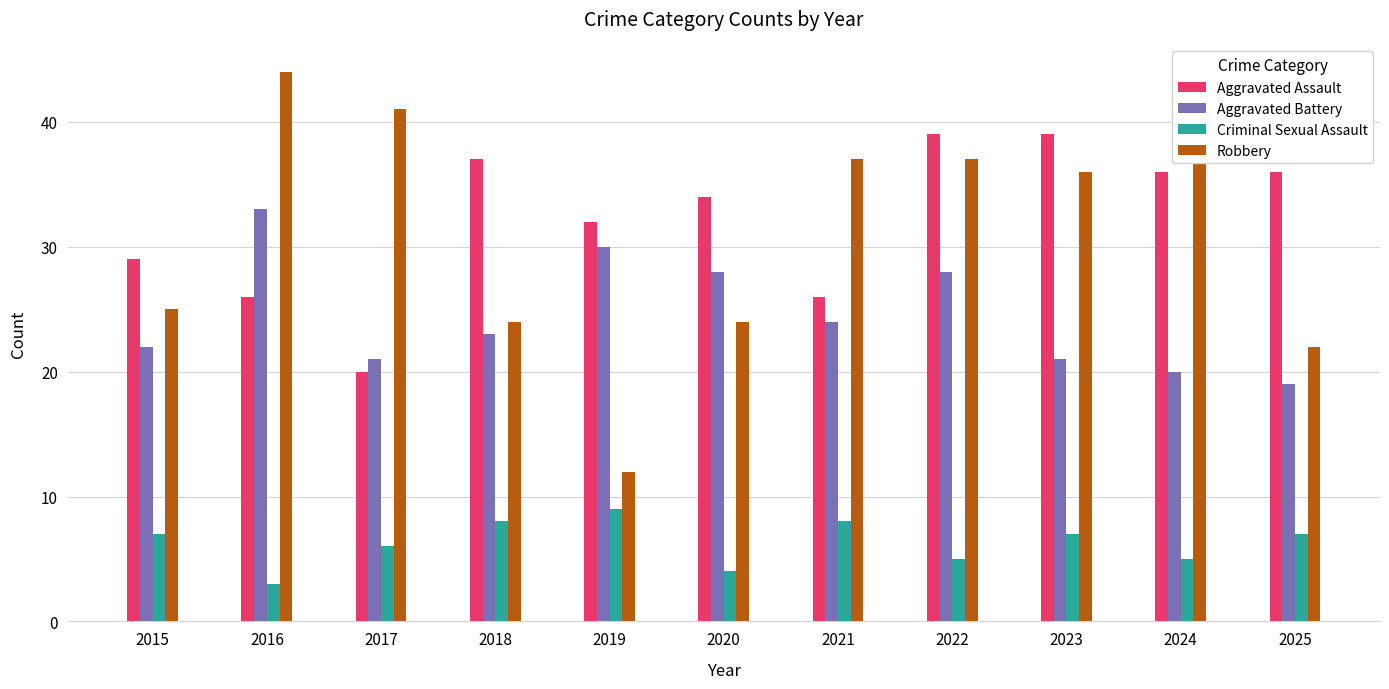

What is the total value across all series at 2025?

84